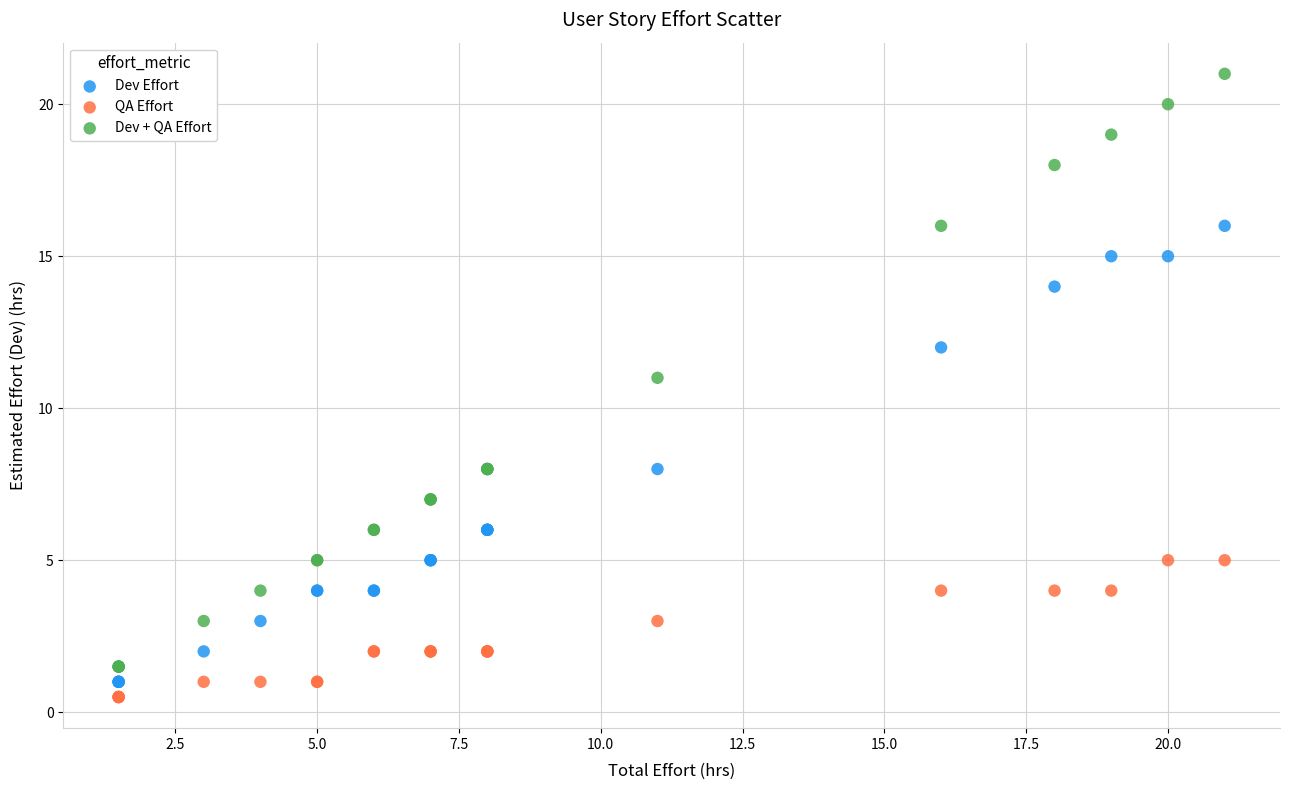

Which series has the largest Y range (max minus min)?

Dev + QA Effort